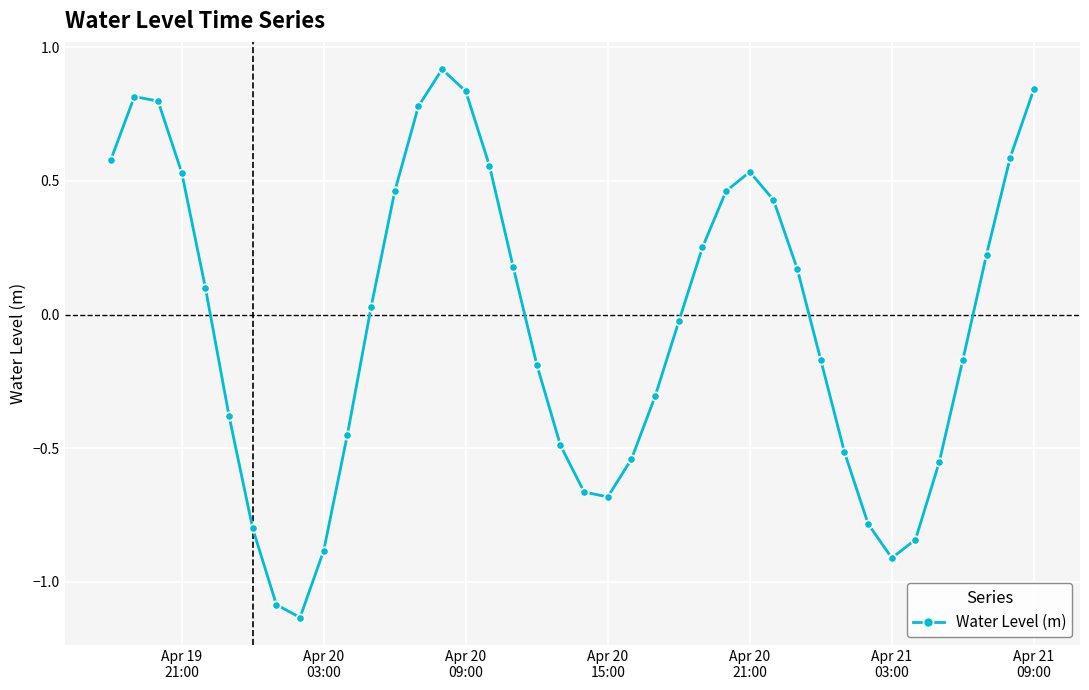

Is this an area chart (filled region under the line)?

No